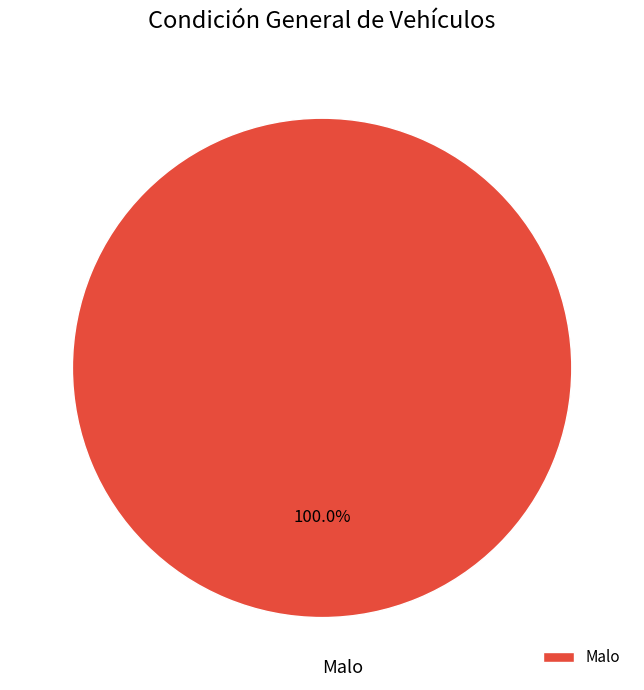

Rank the categories by value from highest to lowest.

Malo